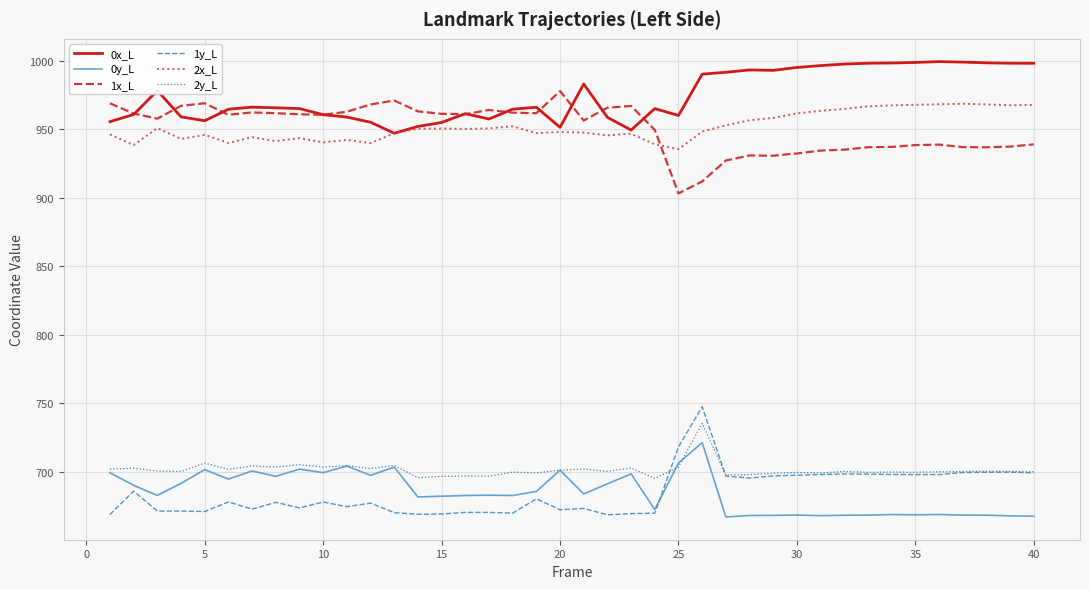

Does the chart display data point markers on the line(s)?

No